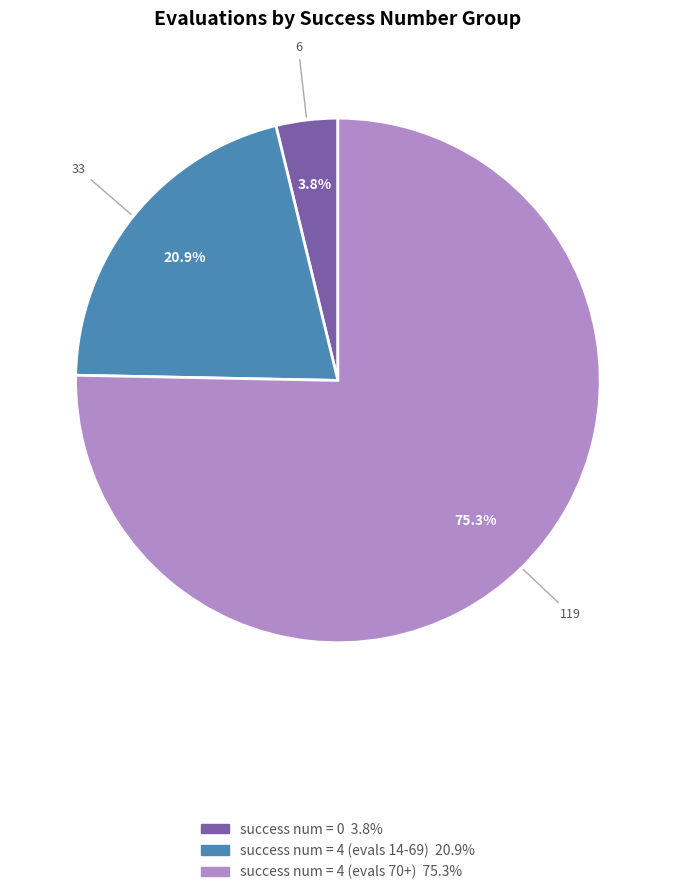

To the nearest percent, what is the average slice percentage?

33%